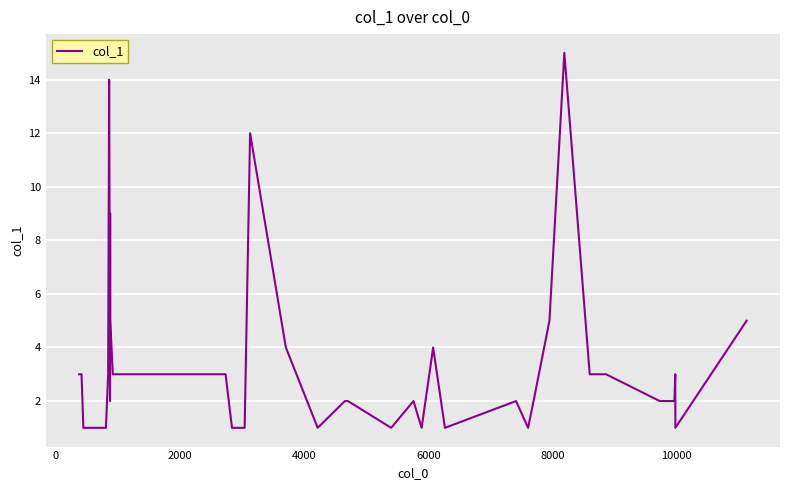

What is the greatest value displayed?

15